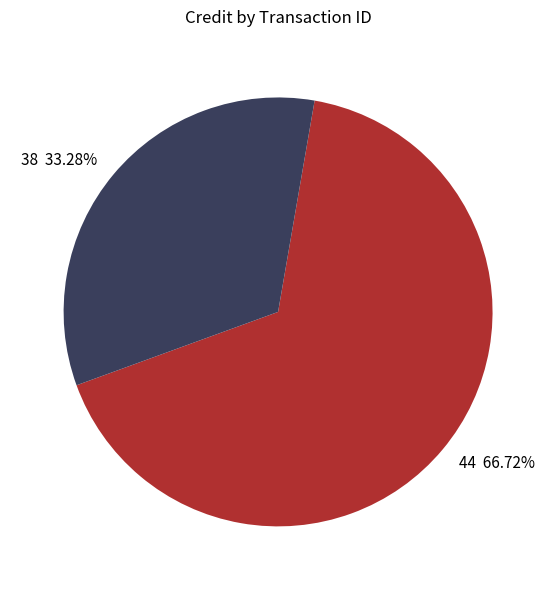

Does any single category account for the majority?

Yes